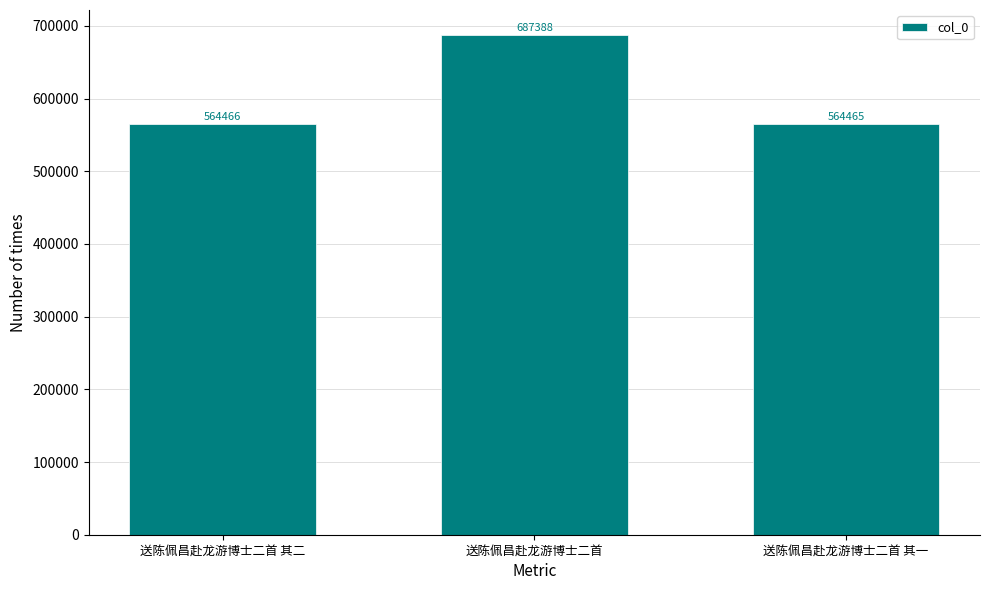

Reading left to right, extract all data points from this chart.

送陈佩昌赴龙游博士二首 其二=564466	送陈佩昌赴龙游博士二首=687388	送陈佩昌赴龙游博士二首 其一=564465